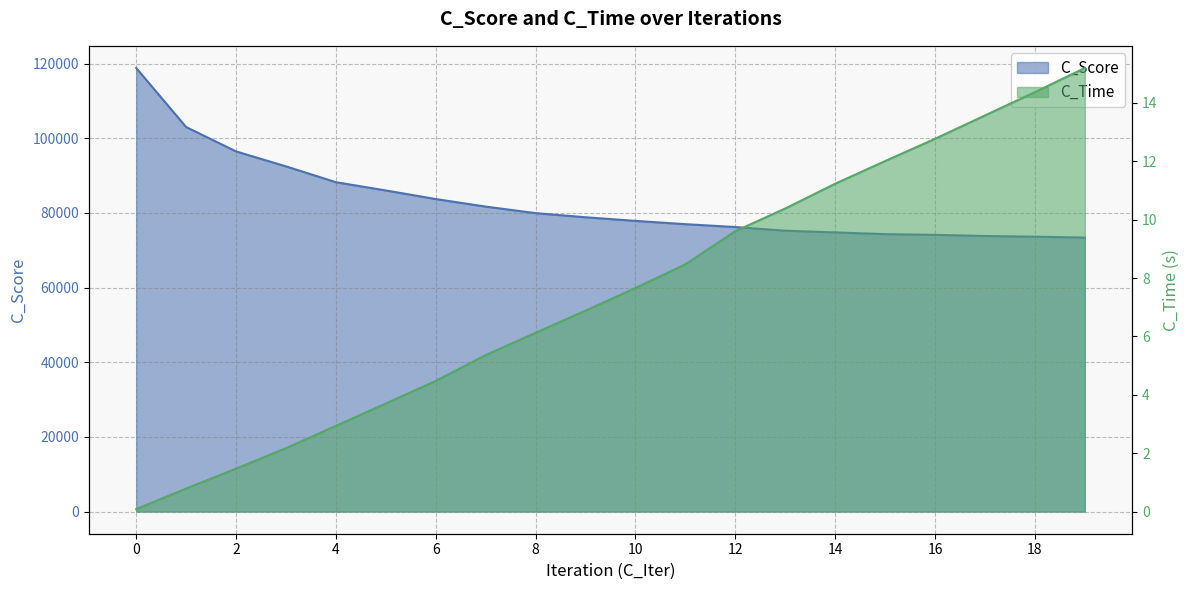

True or false: C_Score has a value of 162142.3 at 0.

False